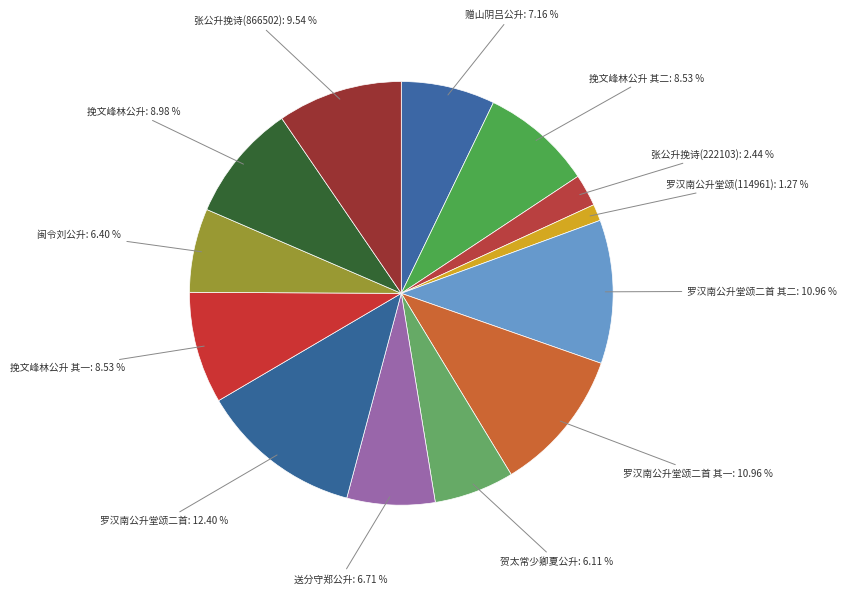

To the nearest percent, what is the difference between the largest and smallest slice percentages?

11%